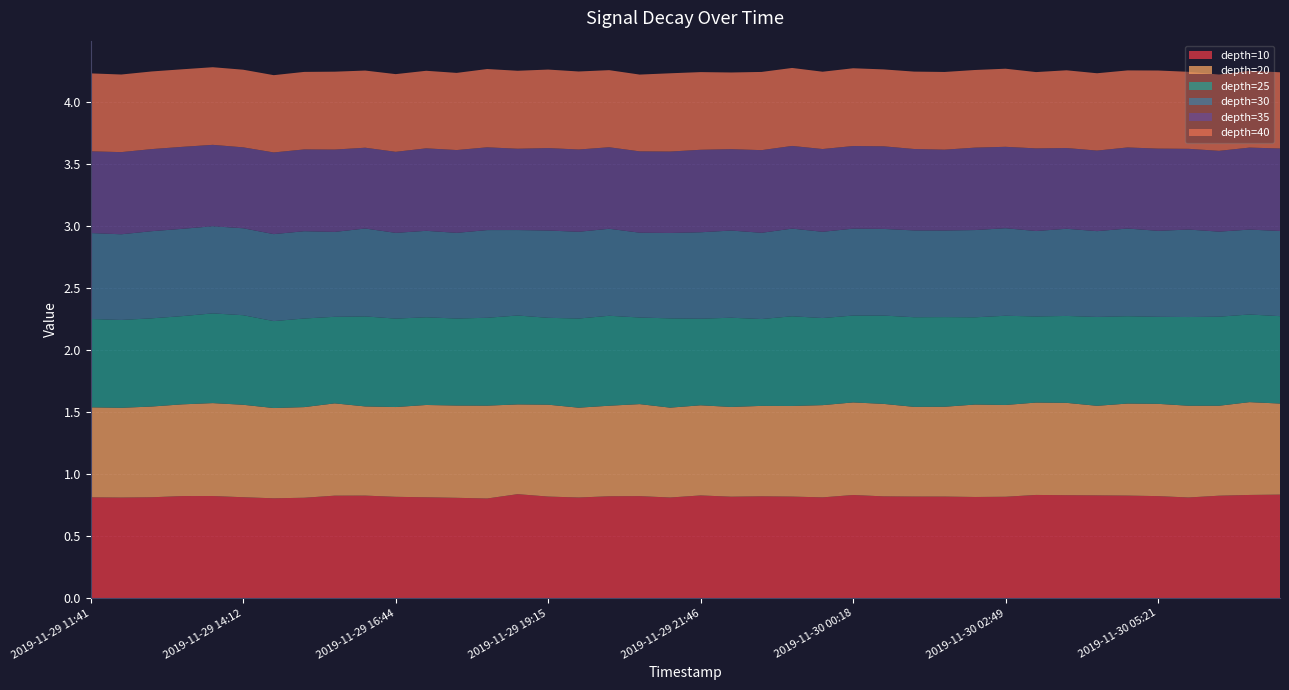

Reading left to right, what are all the values shown in this chart?

10: 0.8	0.8	0.8	0.8	0.8	0.8	0.8	0.8	0.8	0.8	0.8	0.8	0.8	0.8	0.8	0.8	0.8	0.8	0.8	0.8	0.8	0.8	0.8	0.8	0.8	0.8	0.8	0.8	0.8	0.8	0.8	0.8	0.8	0.8	0.8	0.8	0.8	0.8	0.8	0.8
20: 0.7	0.7	0.7	0.7	0.7	0.7	0.7	0.7	0.7	0.7	0.7	0.7	0.7	0.7	0.7	0.7	0.7	0.7	0.7	0.7	0.7	0.7	0.7	0.7	0.7	0.7	0.7	0.7	0.7	0.7	0.7	0.7	0.7	0.7	0.7	0.7	0.7	0.7	0.7	0.7
25: 0.7	0.7	0.7	0.7	0.7	0.7	0.7	0.7	0.7	0.7	0.7	0.7	0.7	0.7	0.7	0.7	0.7	0.7	0.7	0.7	0.7	0.7	0.7	0.7	0.7	0.7	0.7	0.7	0.7	0.7	0.7	0.7	0.7	0.7	0.7	0.7	0.7	0.7	0.7	0.7
30: 0.7	0.7	0.7	0.7	0.7	0.7	0.7	0.7	0.7	0.7	0.7	0.7	0.7	0.7	0.7	0.7	0.7	0.7	0.7	0.7	0.7	0.7	0.7	0.7	0.7	0.7	0.7	0.7	0.7	0.7	0.7	0.7	0.7	0.7	0.7	0.7	0.7	0.7	0.7	0.7
35: 0.7	0.7	0.7	0.7	0.7	0.7	0.7	0.7	0.7	0.7	0.7	0.7	0.7	0.7	0.7	0.7	0.7	0.7	0.7	0.7	0.7	0.7	0.7	0.7	0.7	0.7	0.7	0.7	0.7	0.7	0.7	0.7	0.7	0.6	0.7	0.7	0.7	0.7	0.7	0.7
40: 0.6	0.6	0.6	0.6	0.6	0.6	0.6	0.6	0.6	0.6	0.6	0.6	0.6	0.6	0.6	0.6	0.6	0.6	0.6	0.6	0.6	0.6	0.6	0.6	0.6	0.6	0.6	0.6	0.6	0.6	0.6	0.6	0.6	0.6	0.6	0.6	0.6	0.6	0.6	0.6